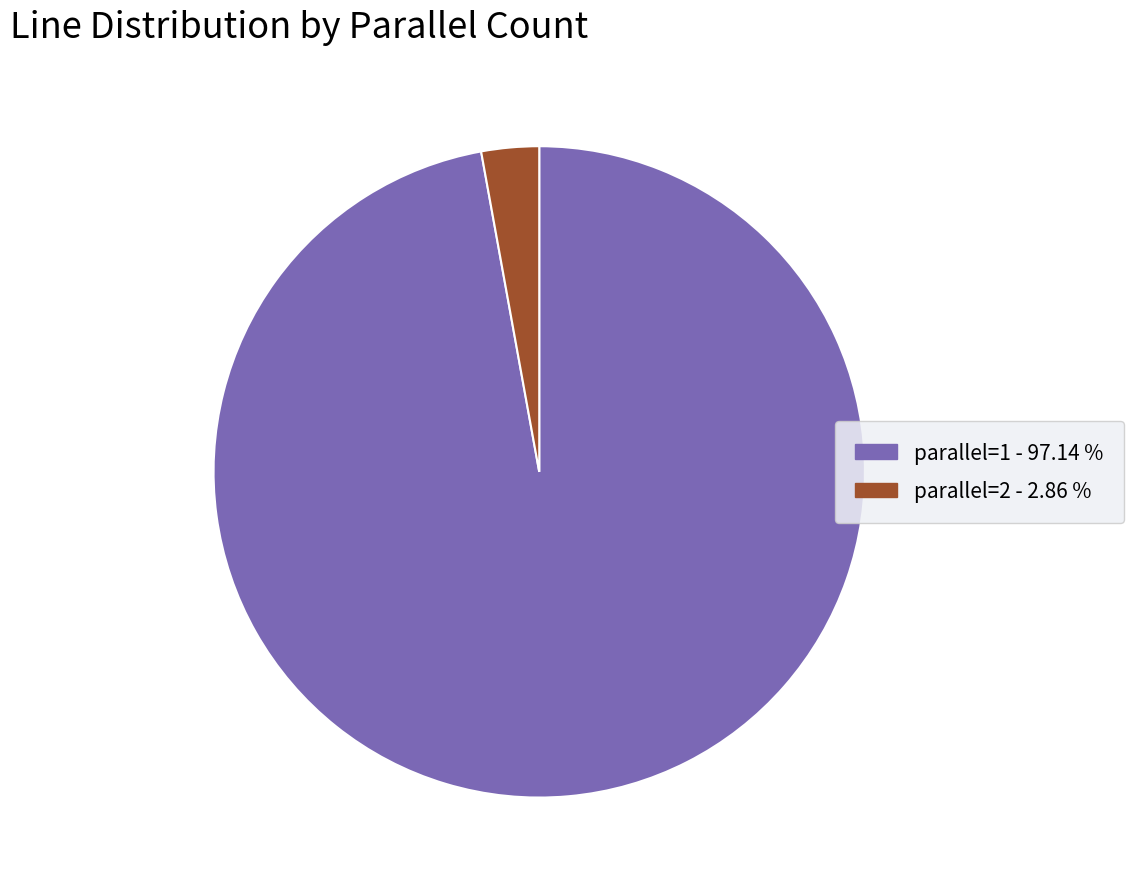

Which slice is the smallest?

parallel=2